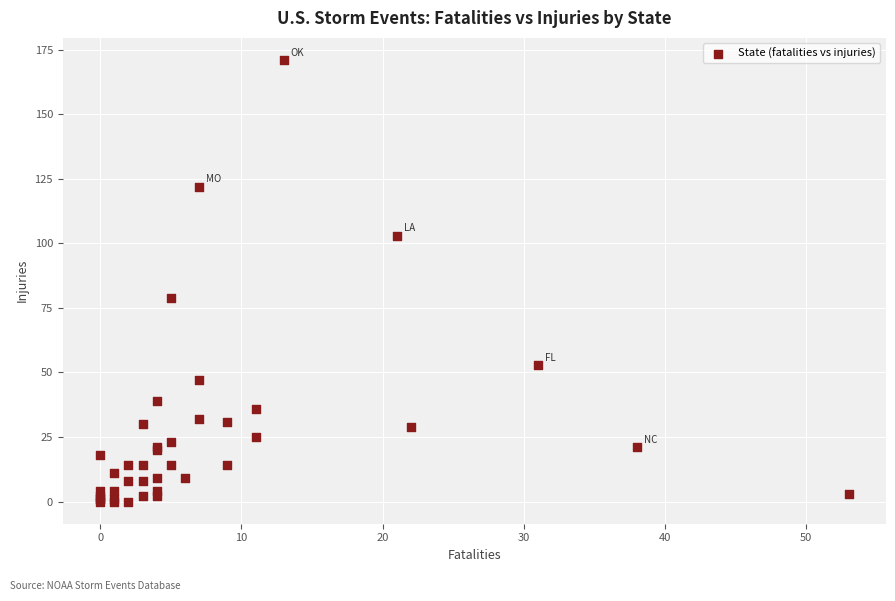

What Y value in the scatter plot is closest to 85?

79